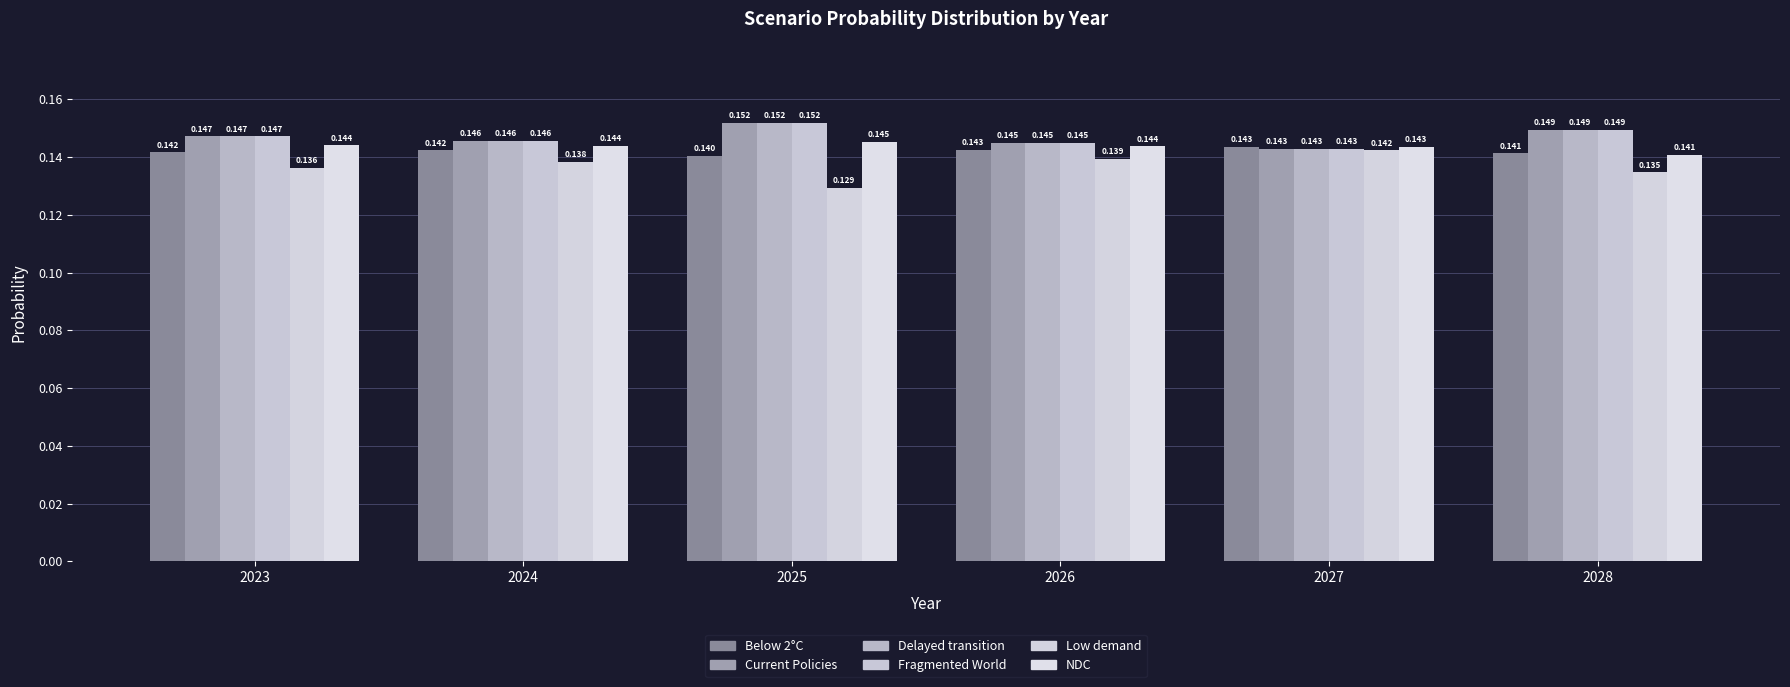

What value does the Below 2°C series have at 2026?

0.1